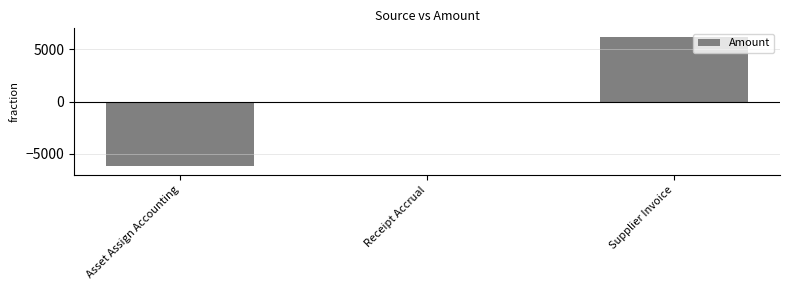

Where is the data nearest to the value 0?

Receipt Accrual